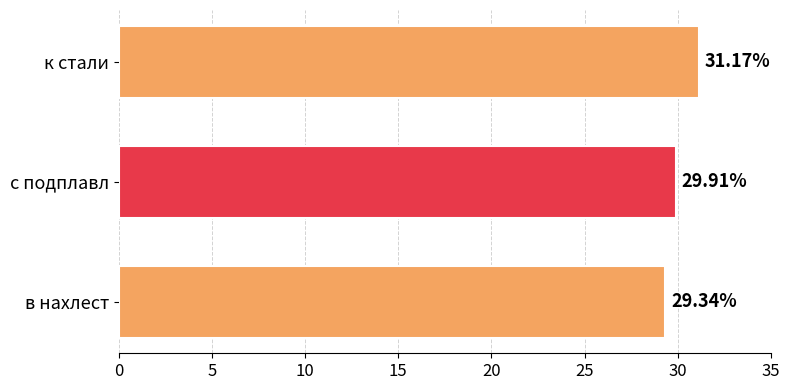

How many bars are there in total?

3